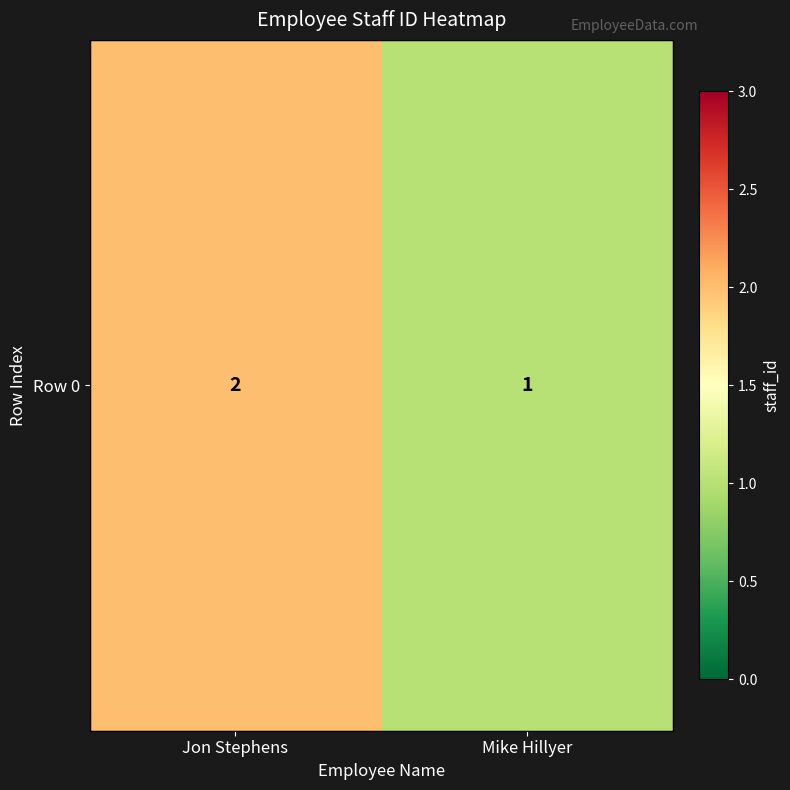

Which label corresponds to the largest value in the chart?

Jon Stephens